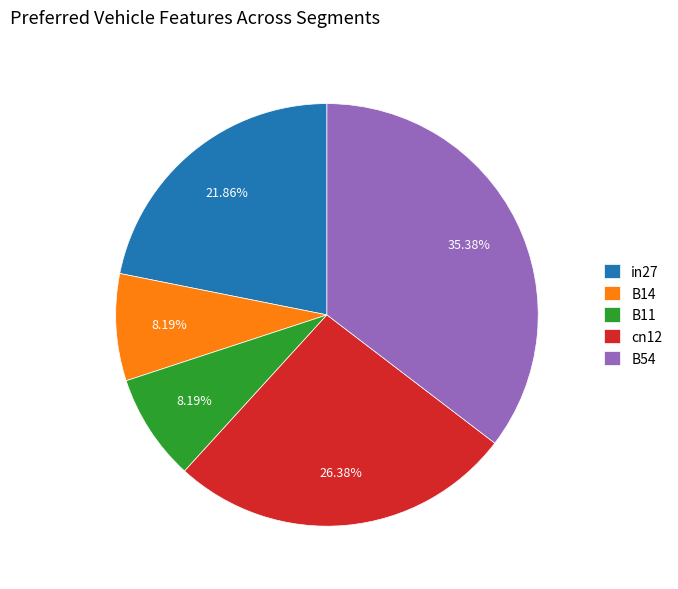

True or false: B11 accounts for 15% of the total.

False